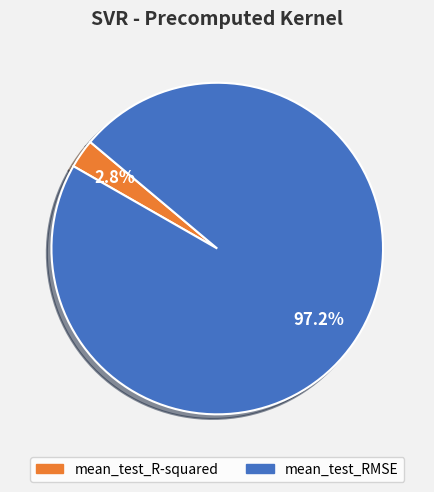

To the nearest percent, what portion does mean_test_R-squared represent?

3%